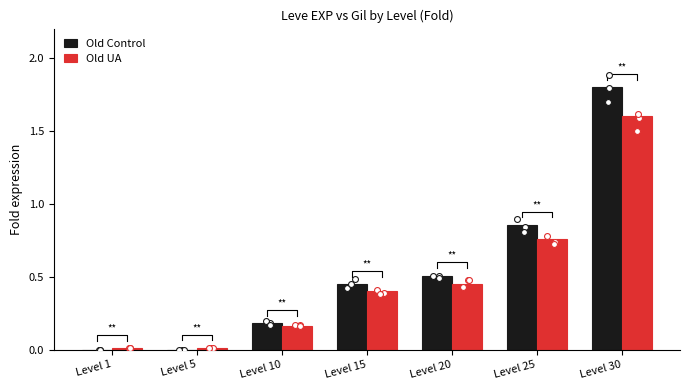

Which series has the widest spread of Y values?

Old Control